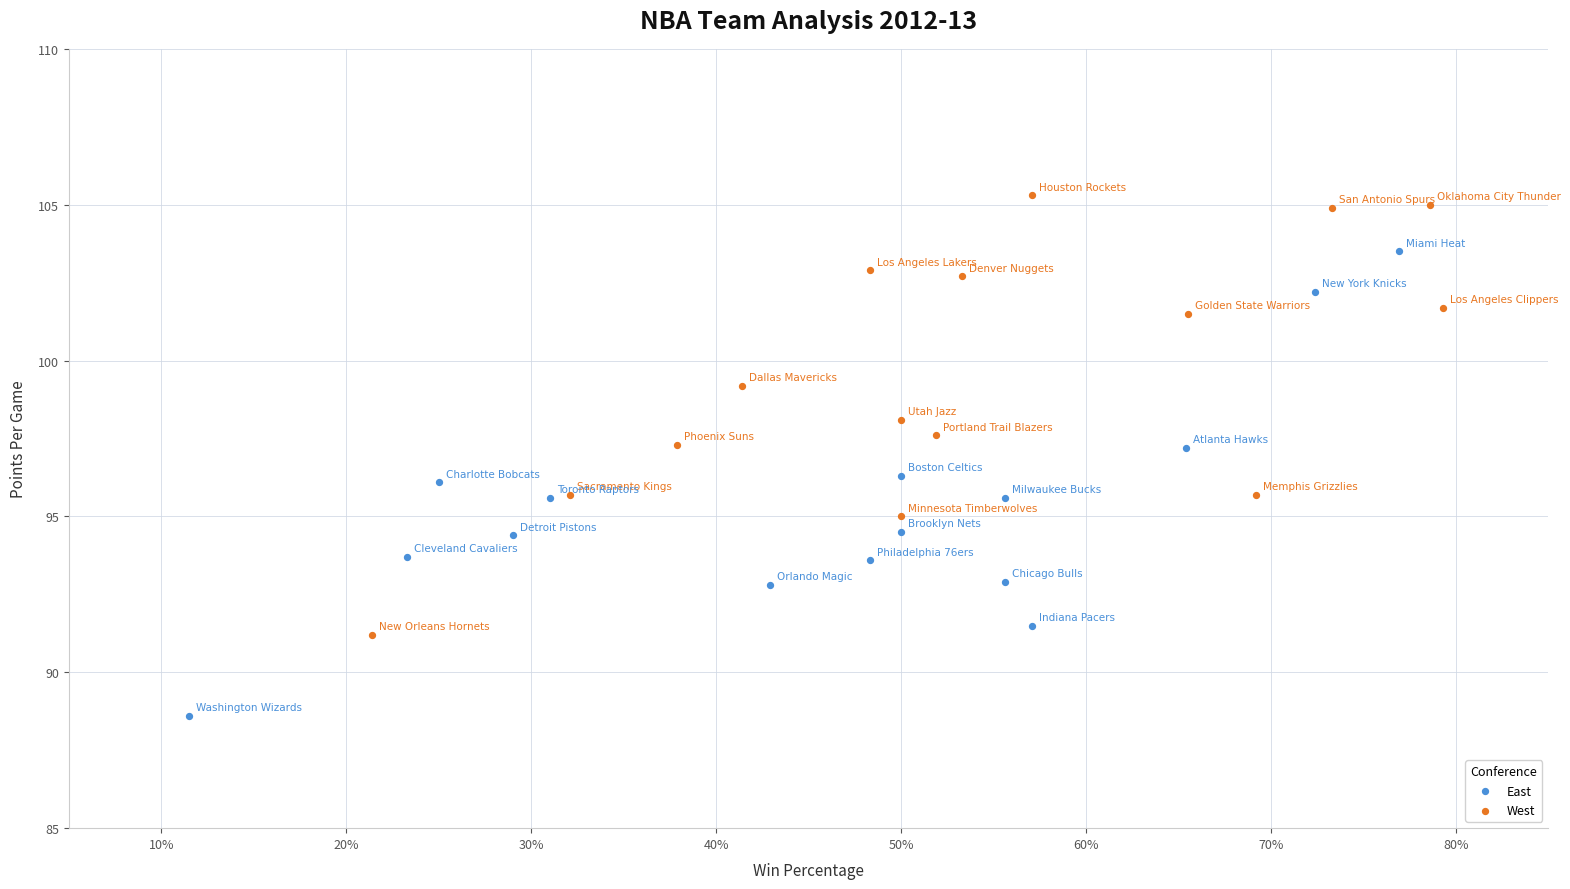

Which series has the widest spread of Y values?

East